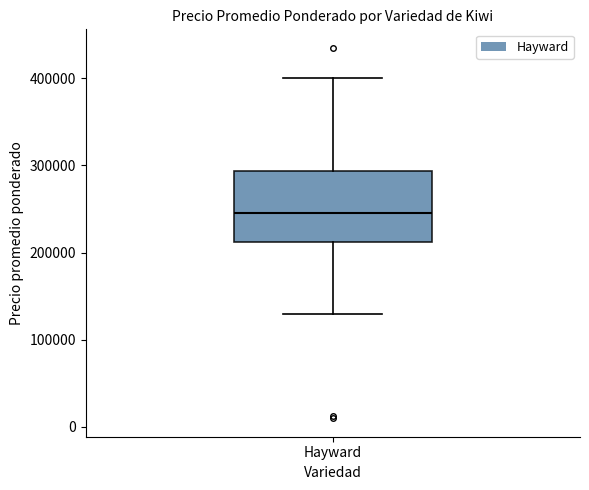

Read this box plot against the y-axis: the position of the median line, the range covered by the box, and the ends of both whiskers. The values are not printed on the chart, so give them approximately, as read against the axis.

median 250000, box 210000 to 290000, whiskers 130000 to 400000